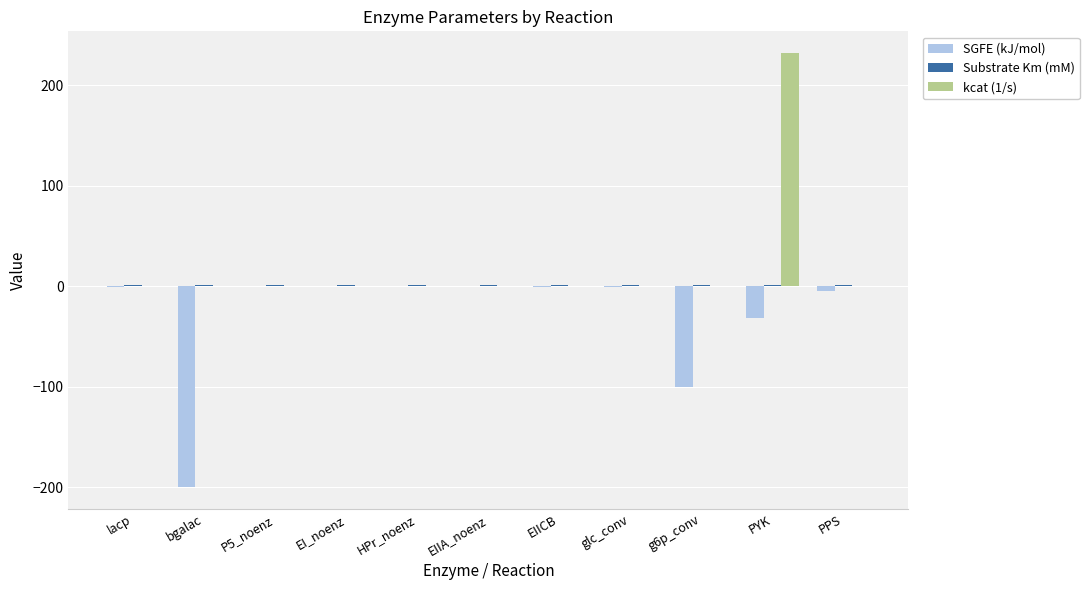

What is the difference between the kcat (1/s) values at bgalac and PYK?

232.0